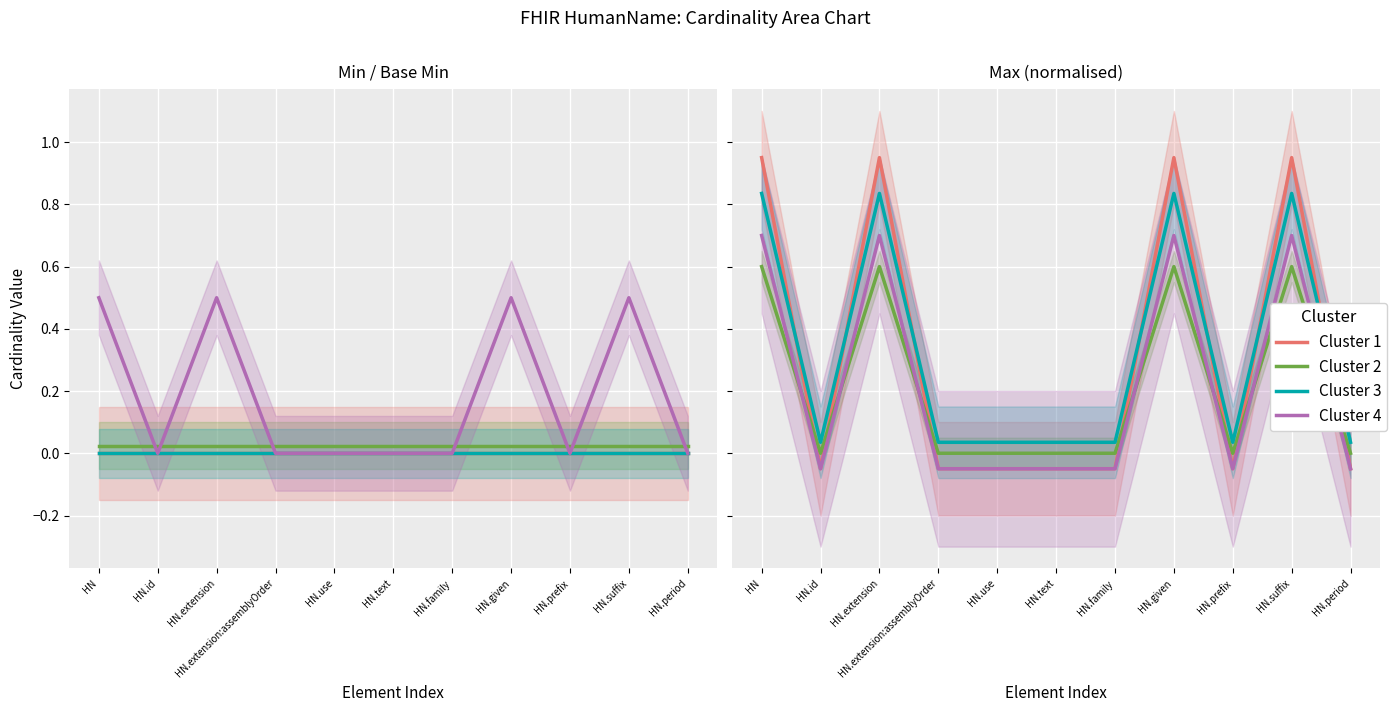

Between HN.suffix and HN.family, which is larger?

HN.suffix